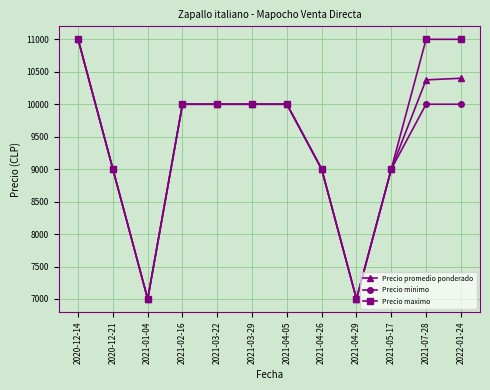

Which category has the highest value in the Precio minimo series?

2020-12-14